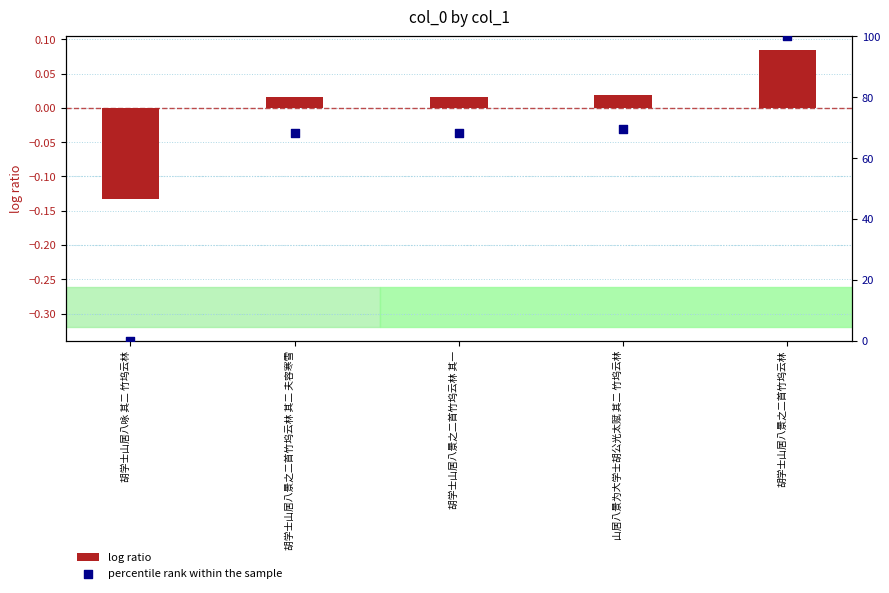

Which series has the largest Y range (max minus min)?

percentile rank within the sample